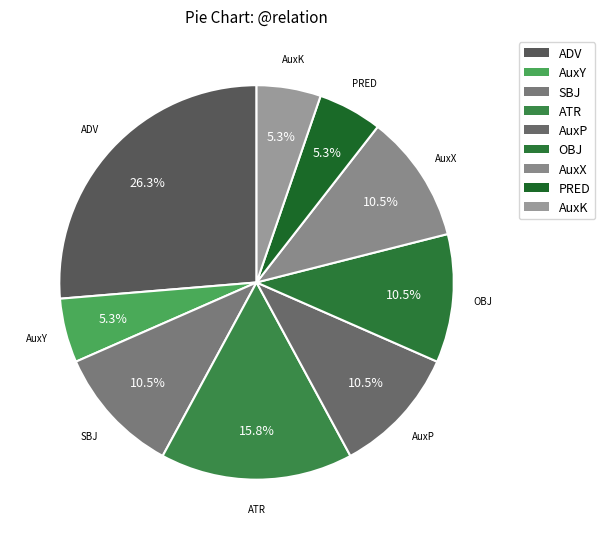

Which slice is the largest?

ADV